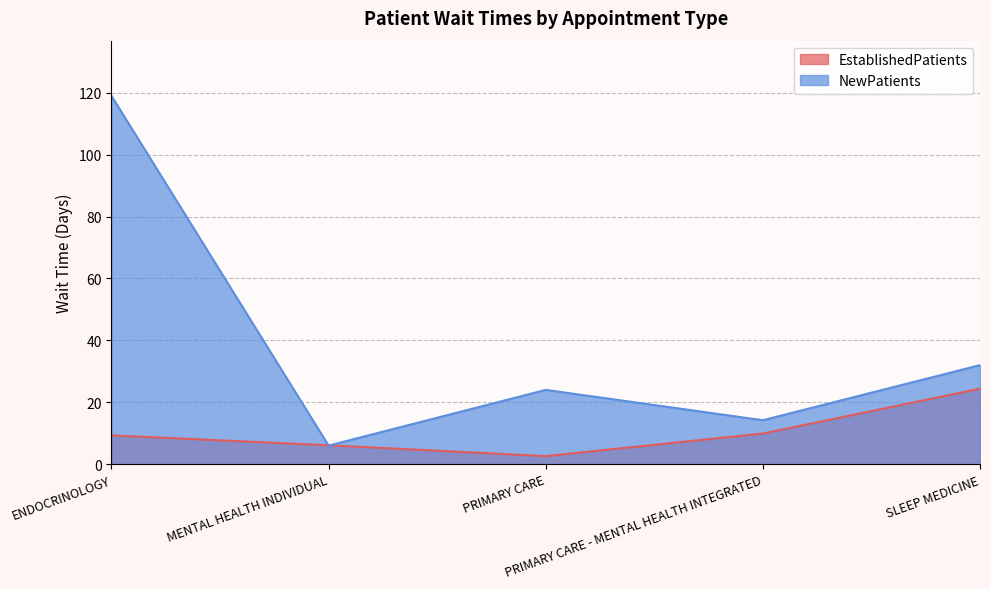

What is the greatest value displayed?

119.0